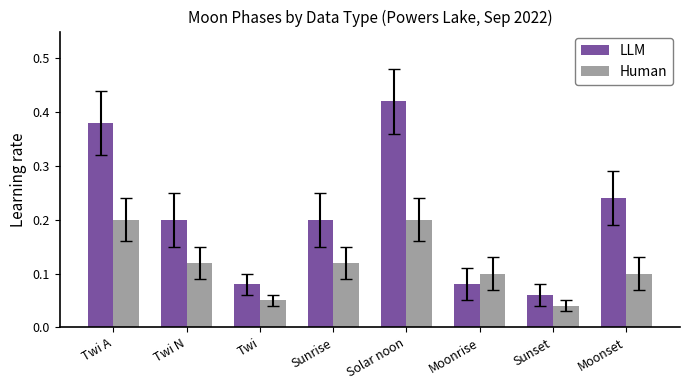

Which series has the largest total across all categories?

LLM